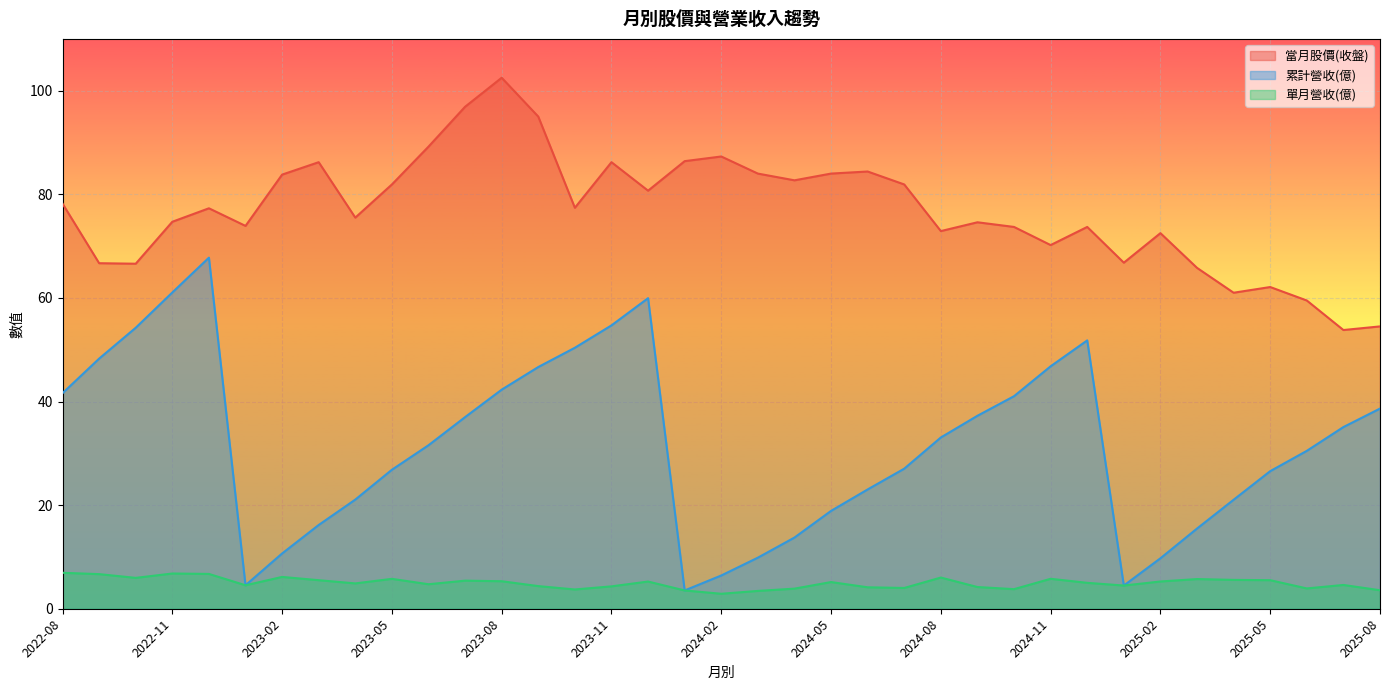

What is the total value across all series at 2025-07?

93.5